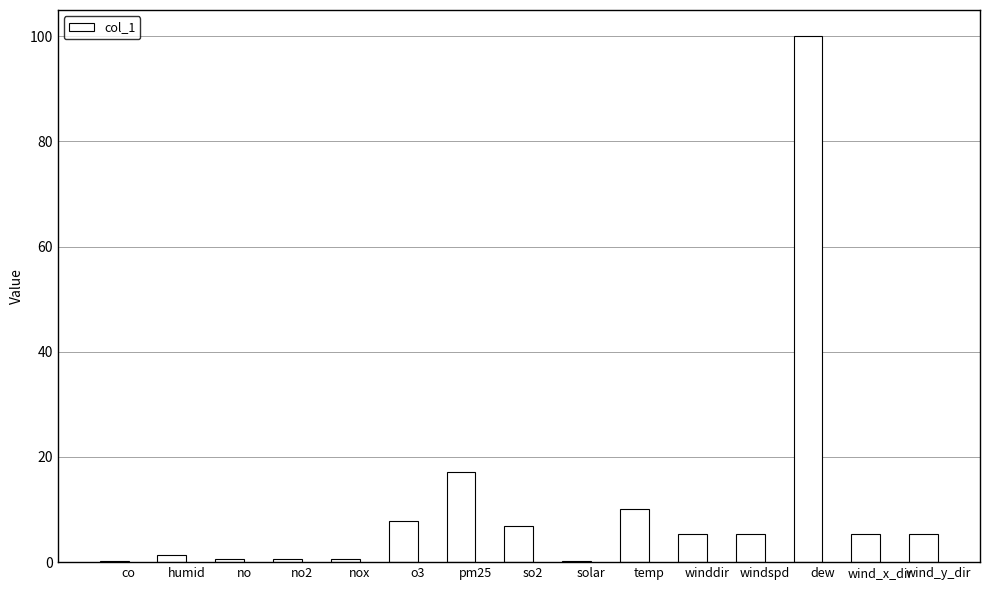

Approximately how many times larger is the value at wind_x_dir compared to dew?

0.1